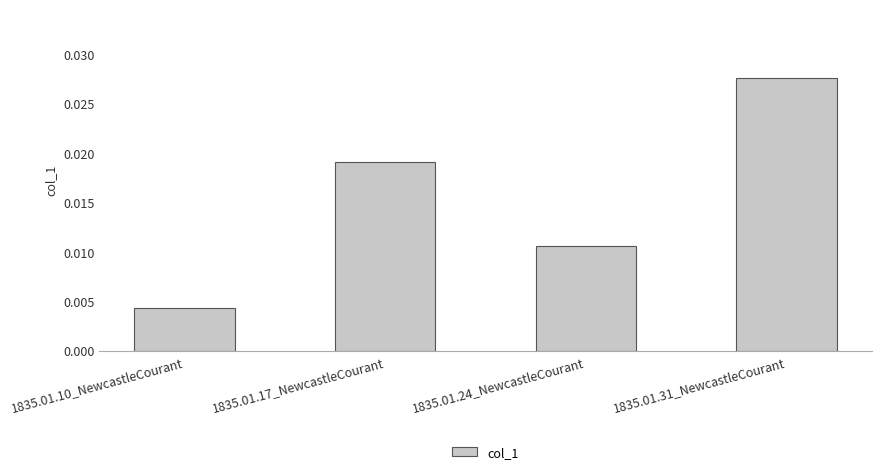

Does the chart contain stacked bars?

No